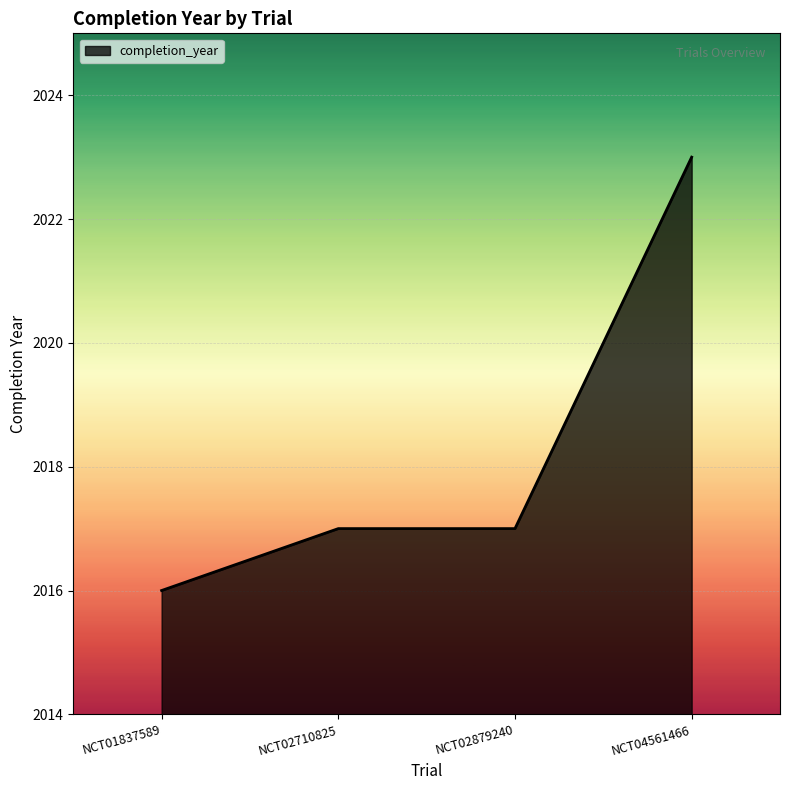

How many lines are shown in the chart?

1